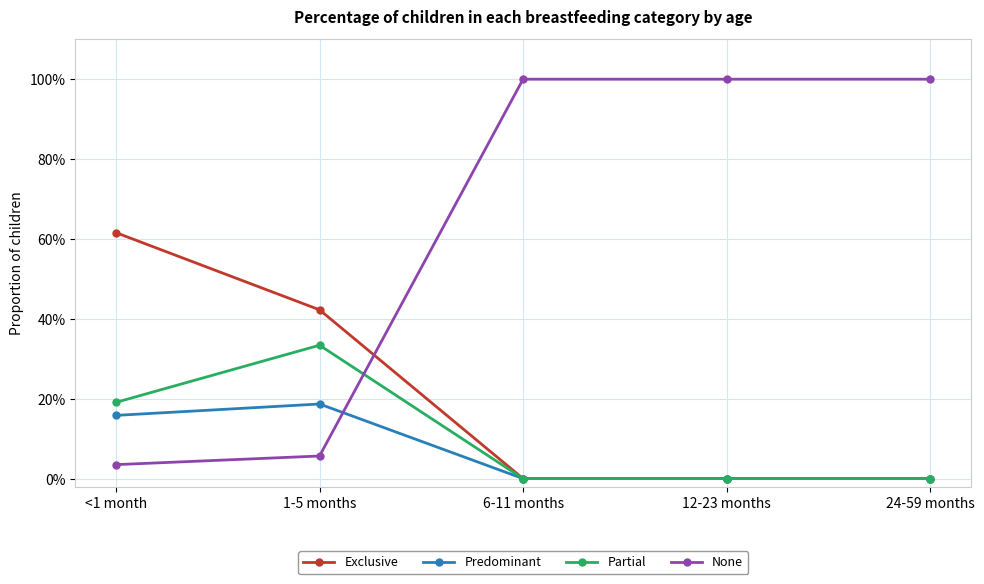

The Exclusive series shows 0.8 at <1 month. True or false?

False